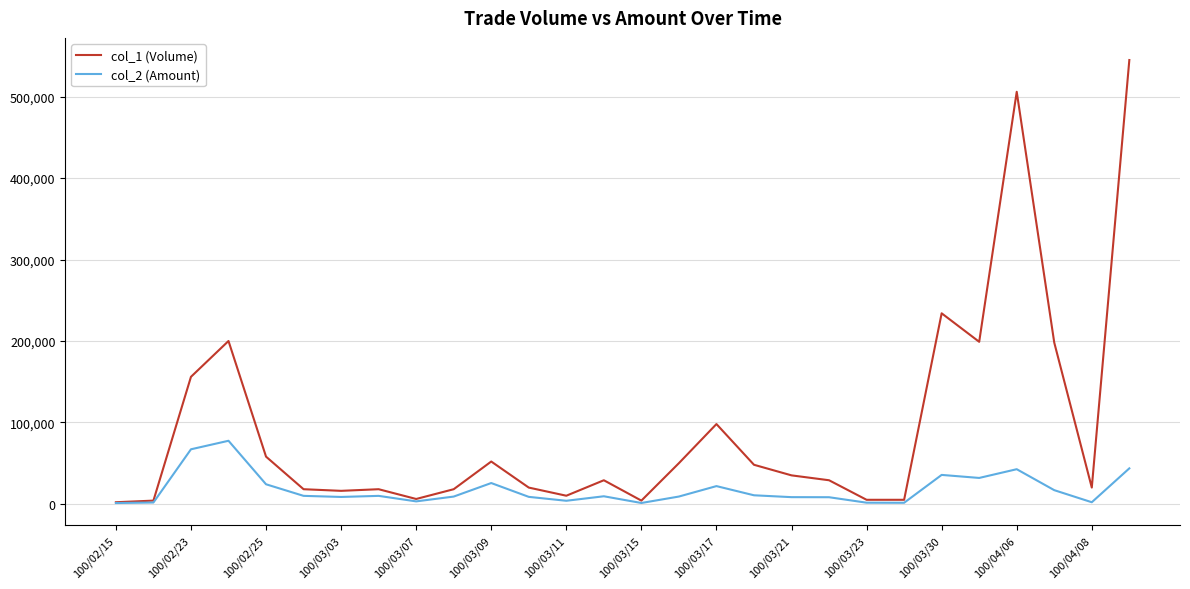

What is the greatest value displayed?

545000